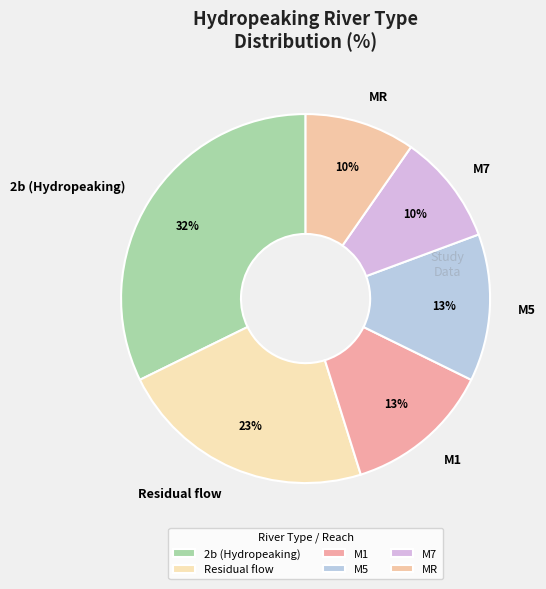

Does any single category account for the majority?

No